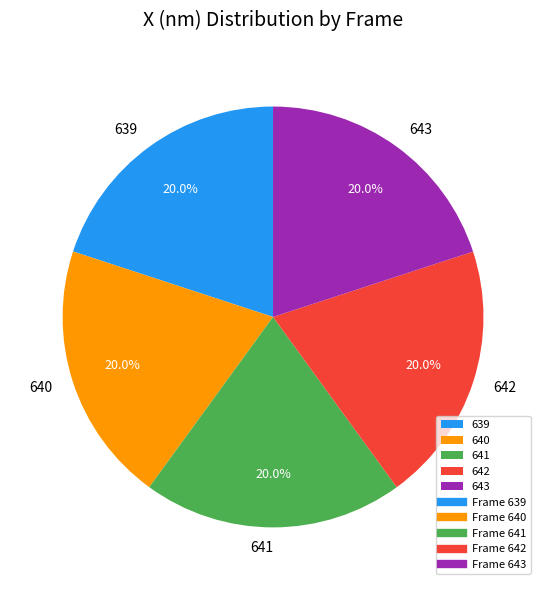

How many segments does this pie chart have?

5